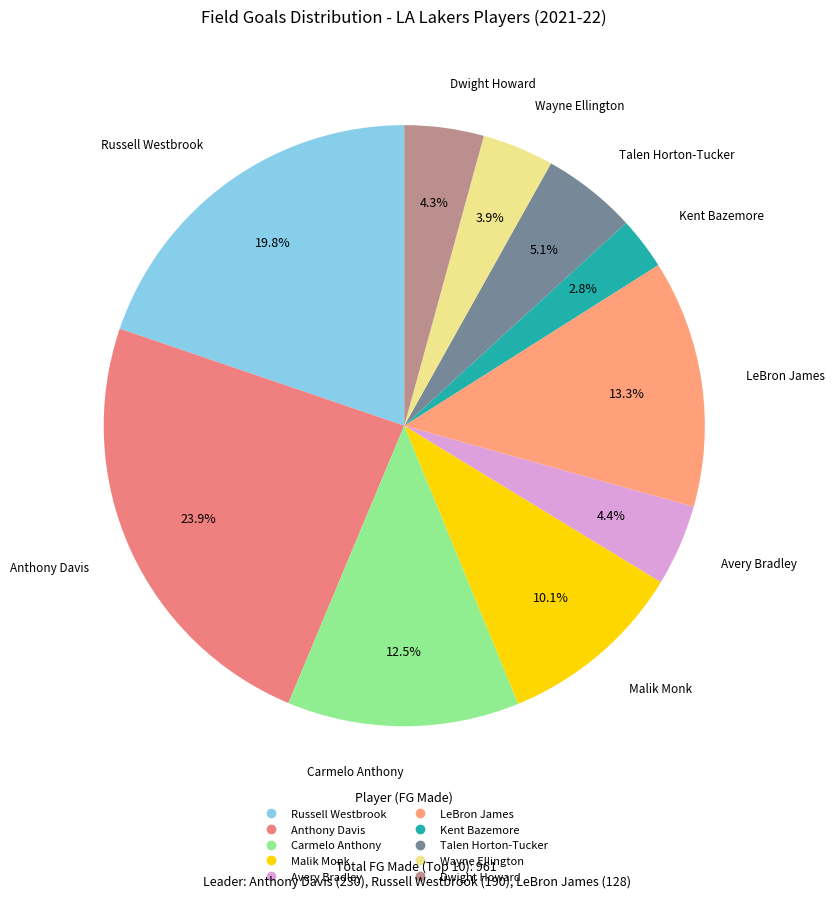

Is there any slice that represents more than half of the pie?

No